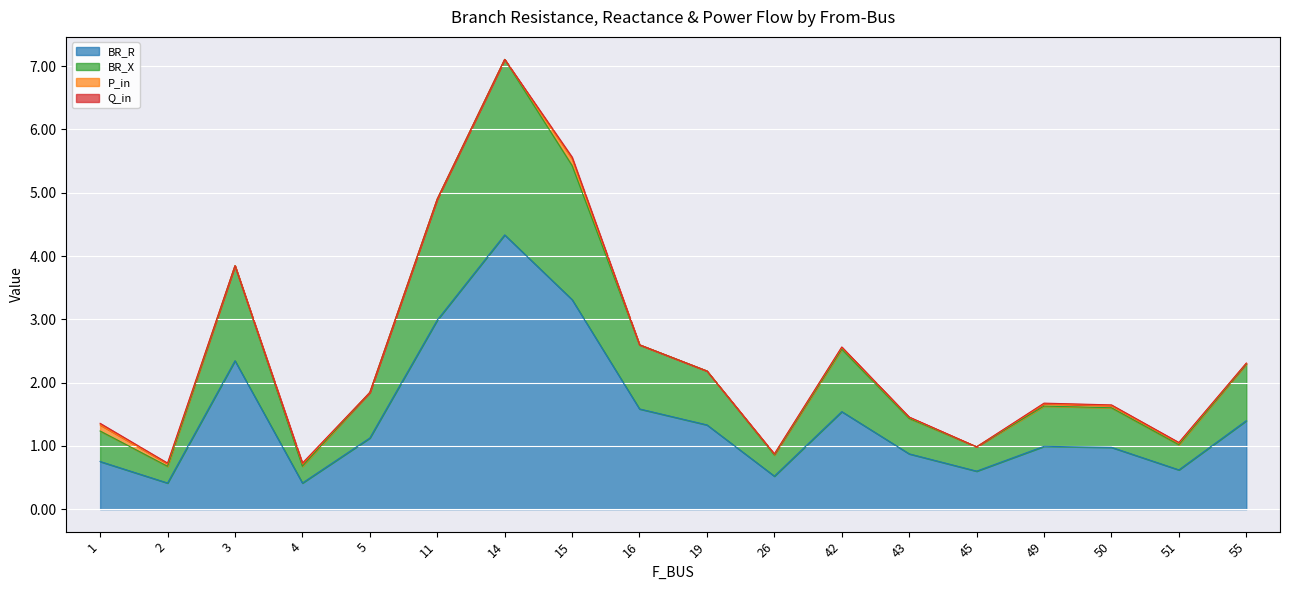

True or false: BR_R has more than 1 interior local peaks.

True